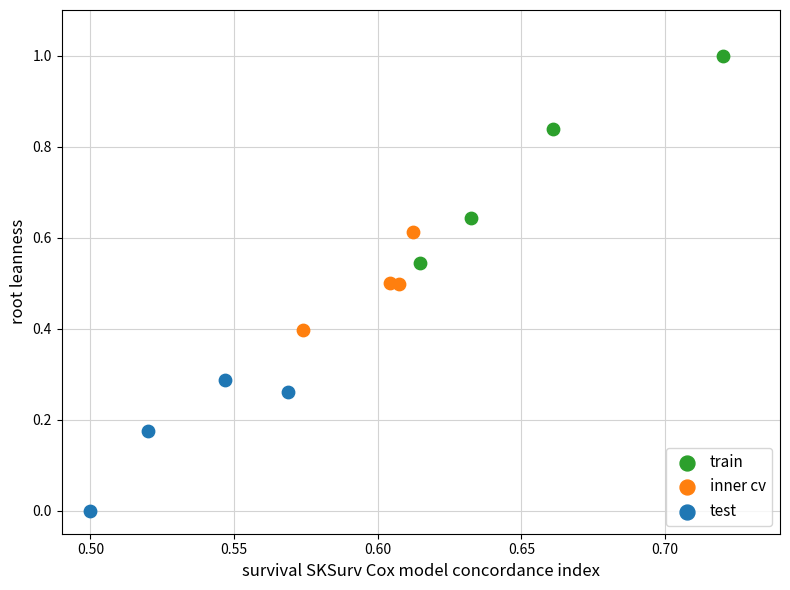

Which series contains the highest Y value?

train